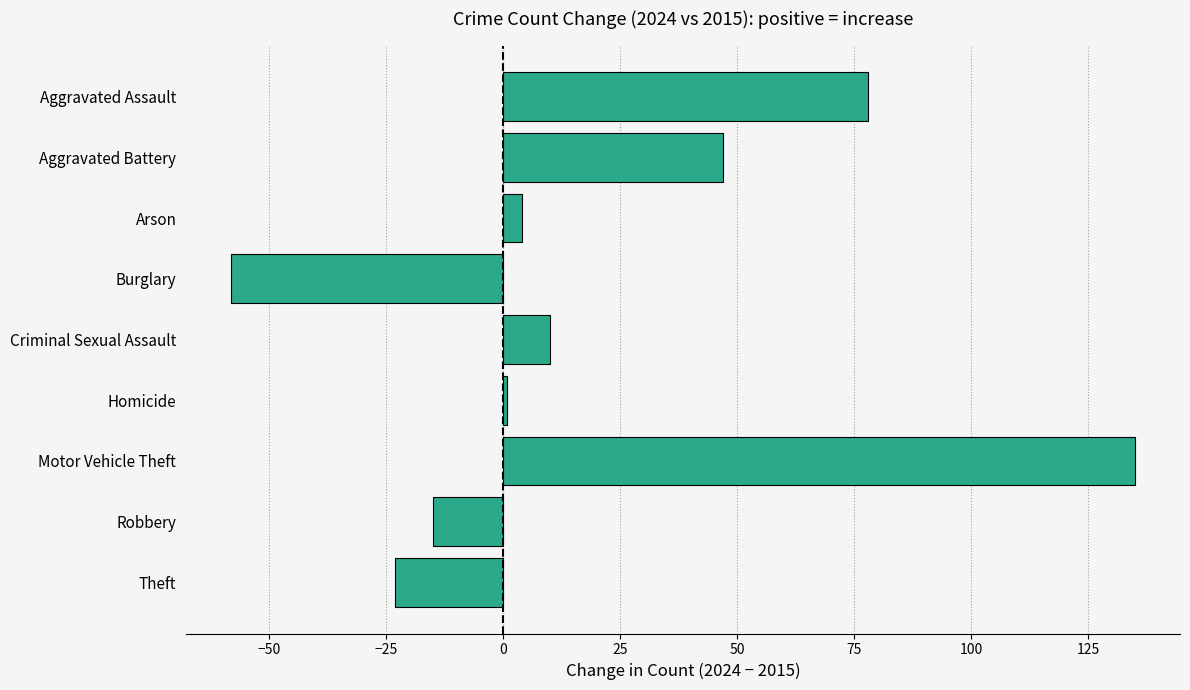

How many bars are there in total?

9